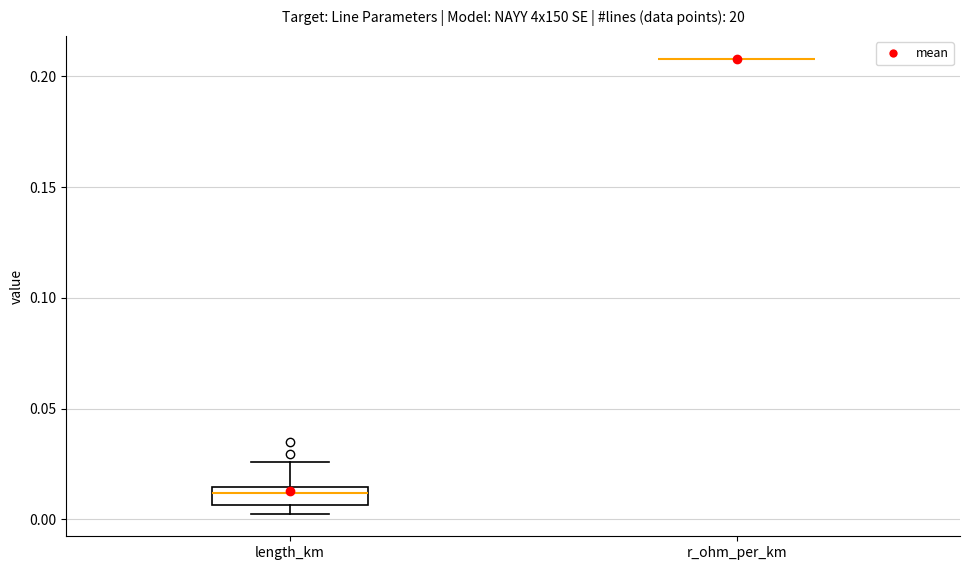

Reading left to right, read every box against the y-axis: the position of its median line, the range the box covers, and the ends of its whiskers. The values are not printed on the chart, so give them approximately, as read against the axis.

length_km: median 0.010, box 0.005 to 0.015, whiskers 0.005 (just below the box's lower edge) to 0.025
r_ohm_per_km: box collapsed to a line at 0.210, whiskers 0.210 to 0.210